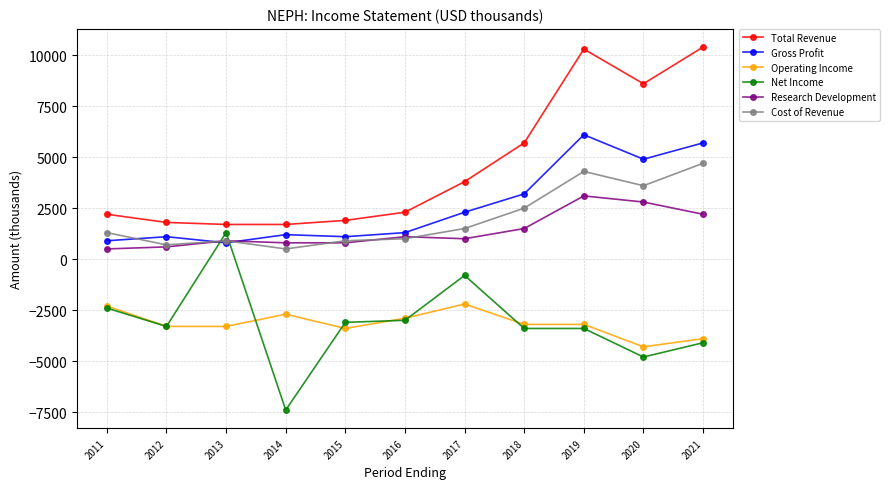

List the series in order of their peak value, lowest first.

Operating Income, Net Income, Research Development, Cost of Revenue, Gross Profit, Total Revenue